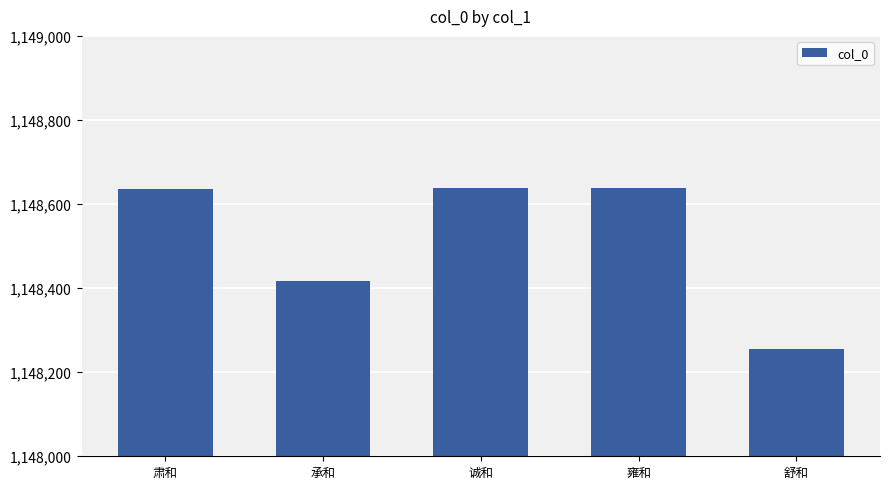

What is the difference between the second highest and second lowest values?

220